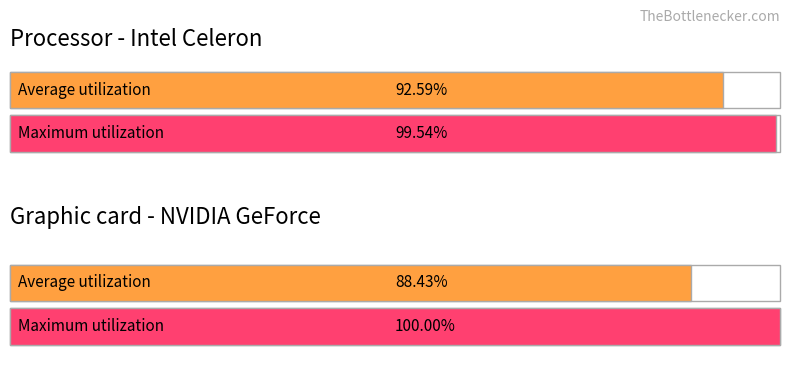

The Maximum utilization series shows 6.1 at -7. True or false?

False